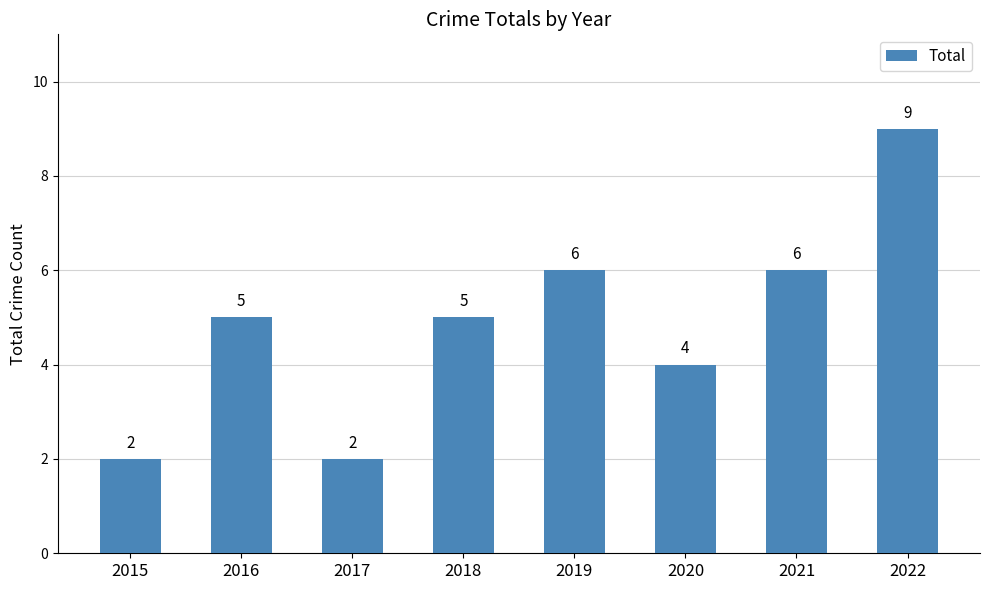

What is the maximum value shown in the chart?

9